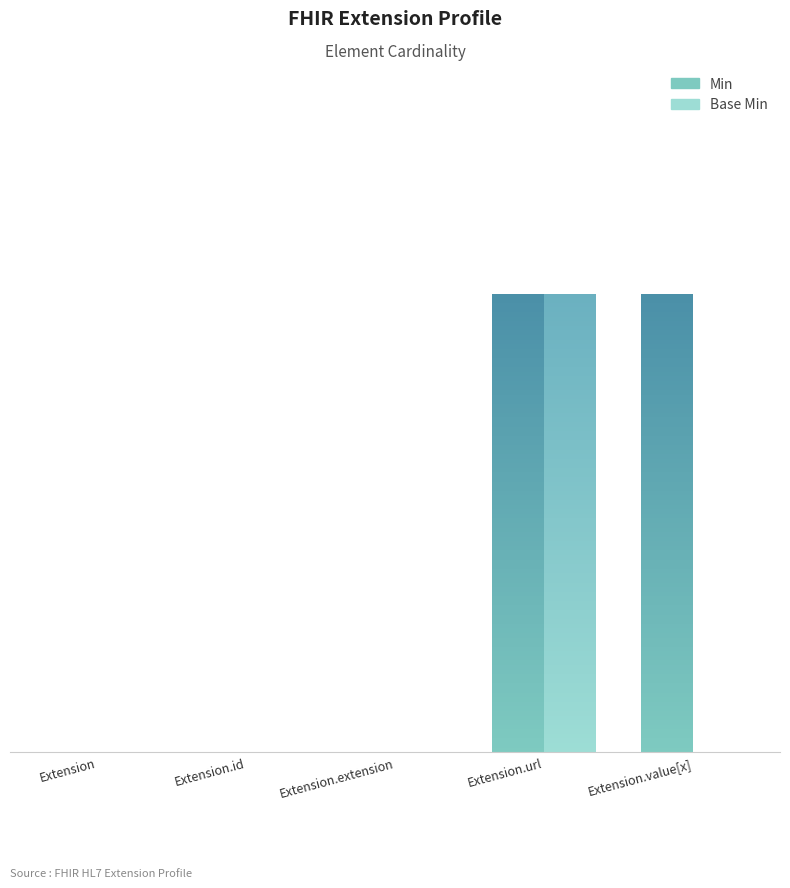

At which label is Min closest to 0?

Extension